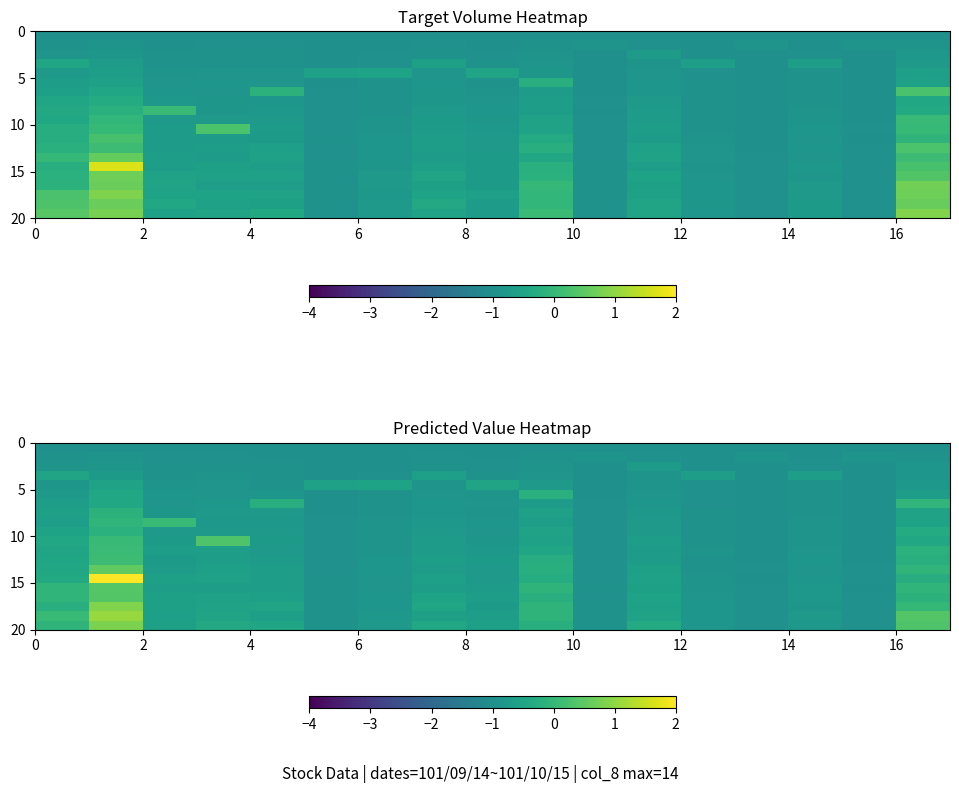

At which category is the sum across all series the highest?

2